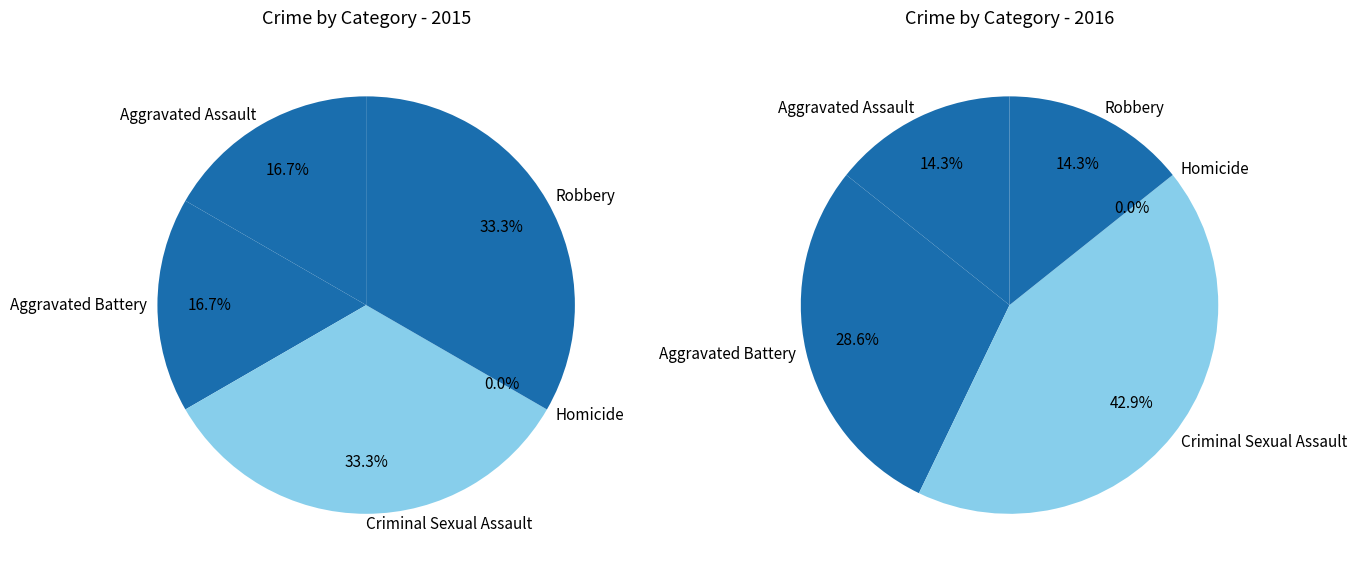

Between values_2015 and values_2016, which is larger?

values_2015